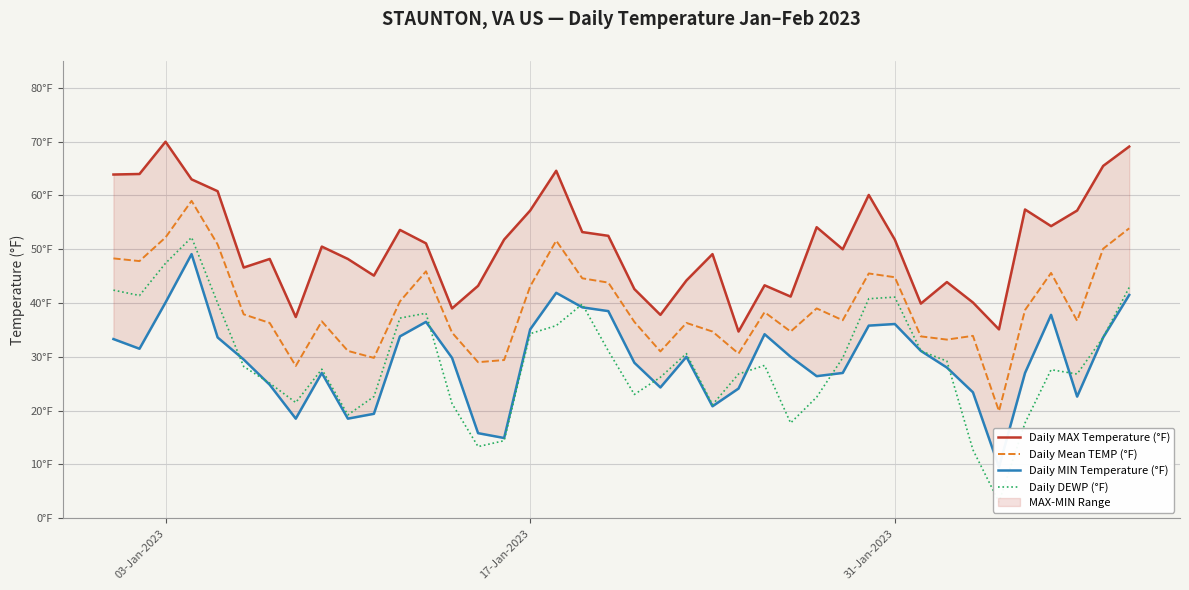

True or false: Daily Mean TEMP (°F) and Daily MIN Temperature (°F) cross at least once.

False